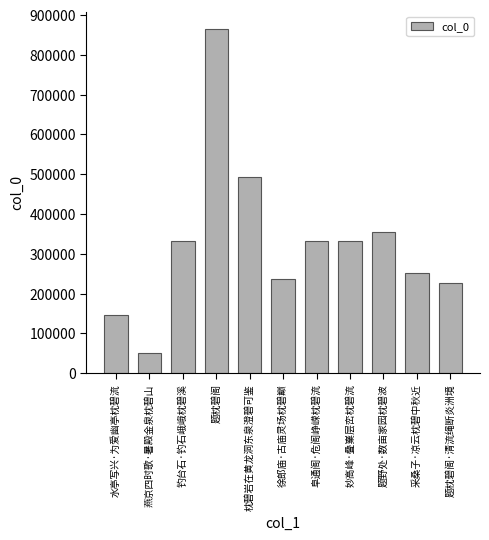

What is the greatest value displayed?

865192